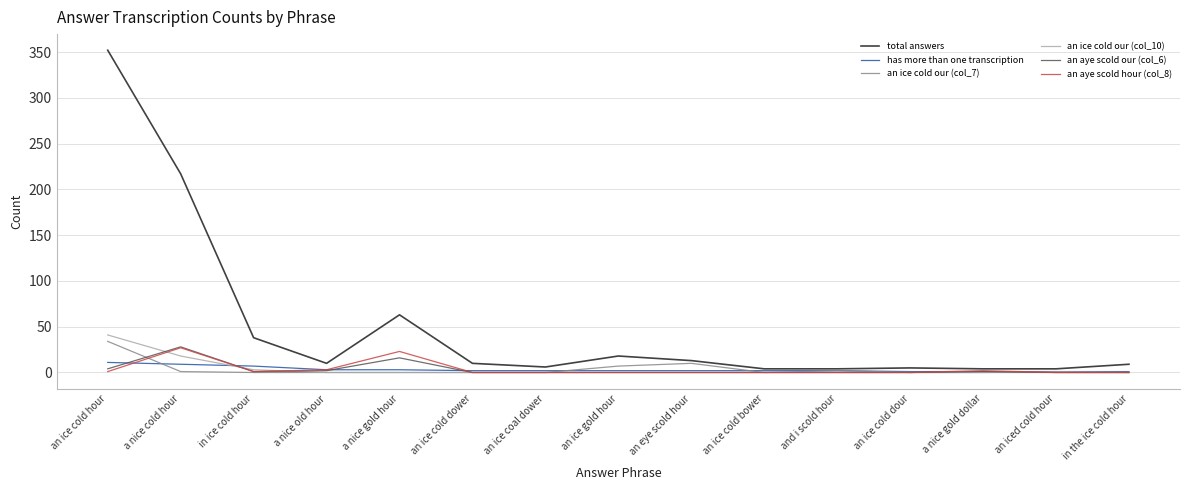

Which series has the largest range (max minus min)?

total answers